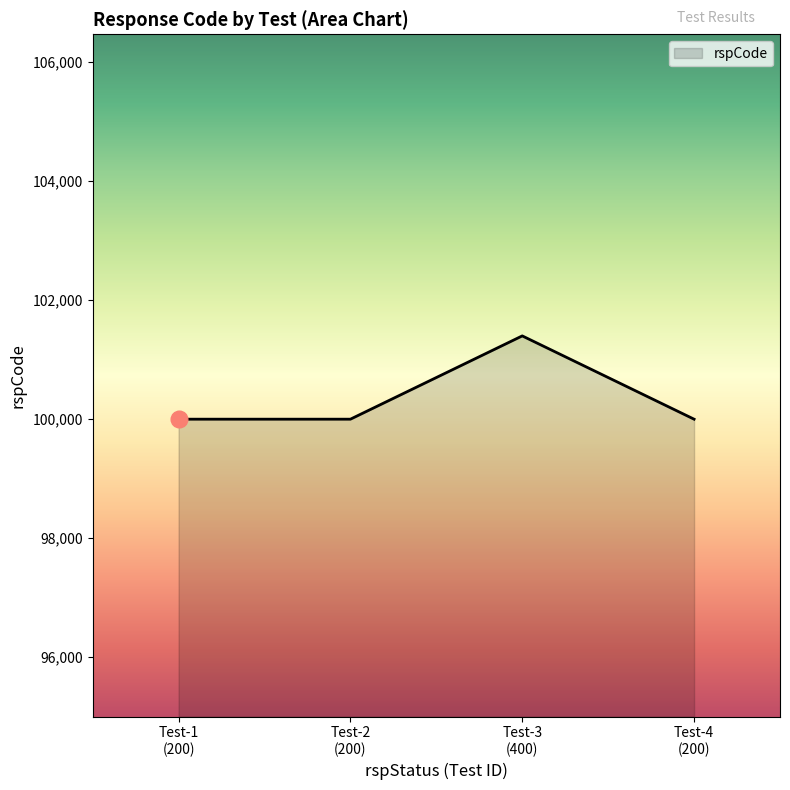

What is the minimum value shown in the chart?

100000